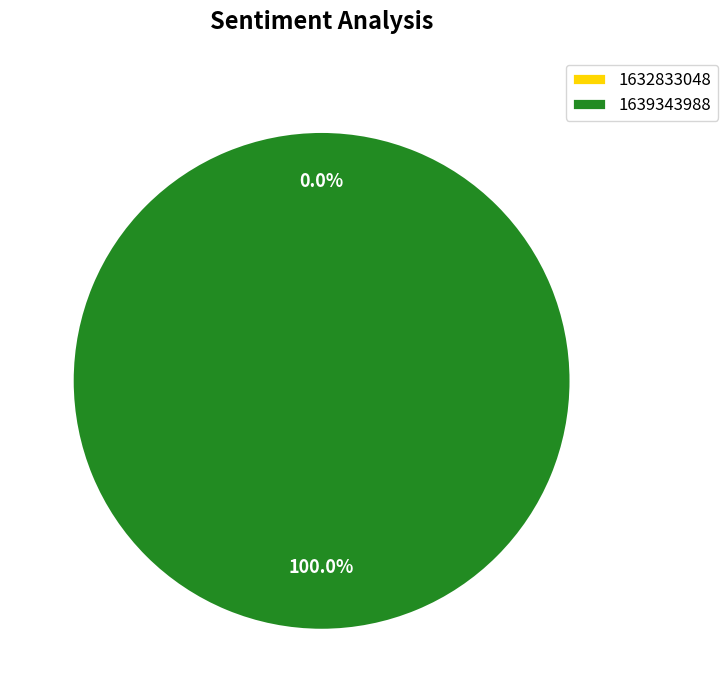

How many segments does this pie chart have?

2